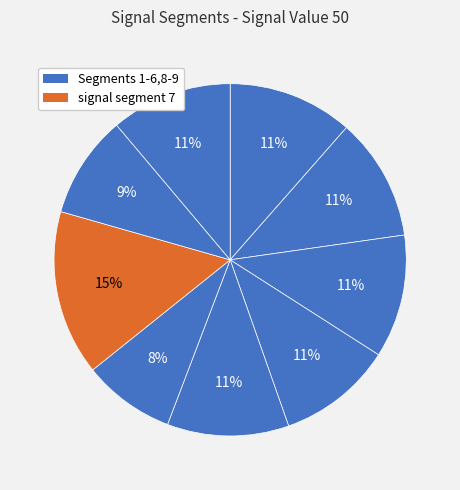

Which category has the biggest portion of the pie?

signal segment 7